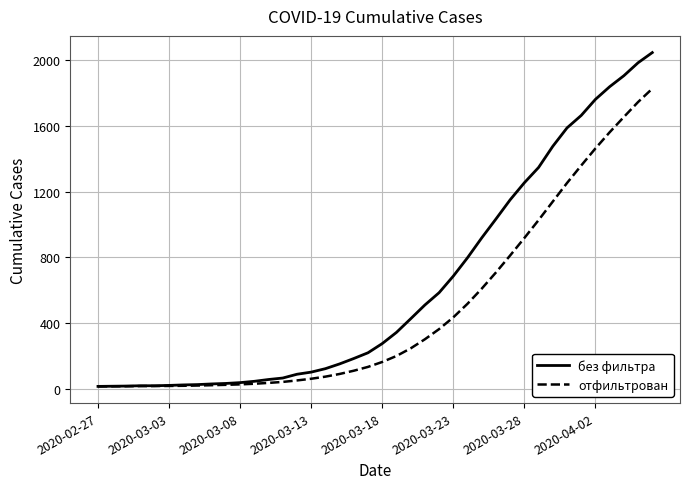

Rank the series by their average value, from highest to lowest.

без фильтра, отфильтрован